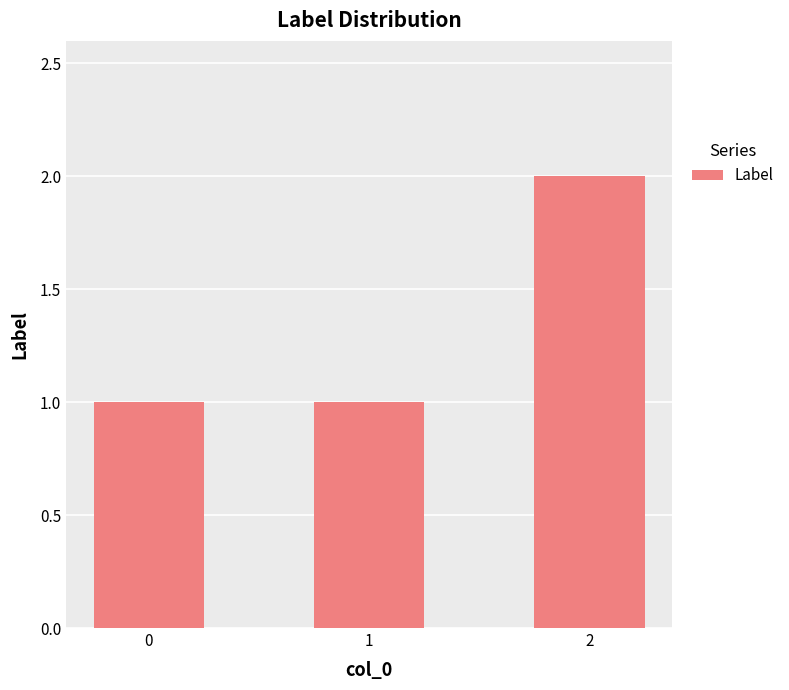

Is it true that the value at 0 is 2?

False